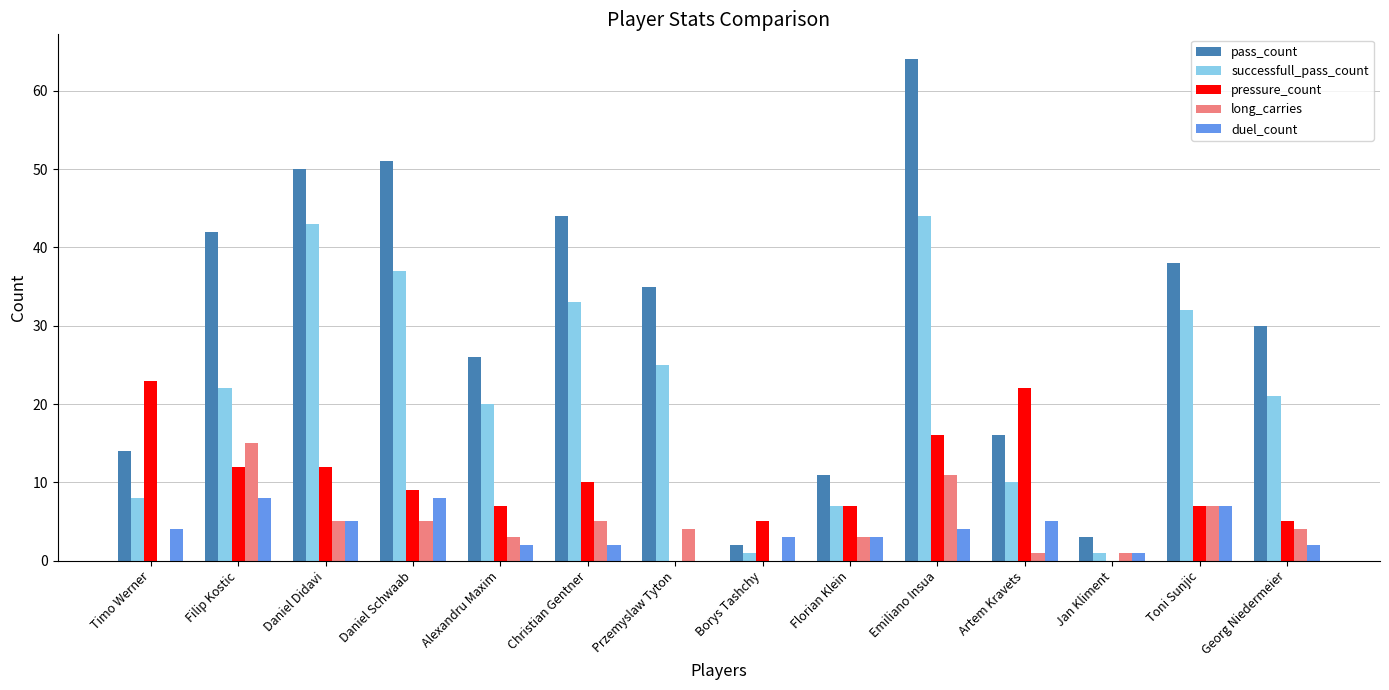

Which label corresponds to the largest value in the chart?

Emiliano Insua